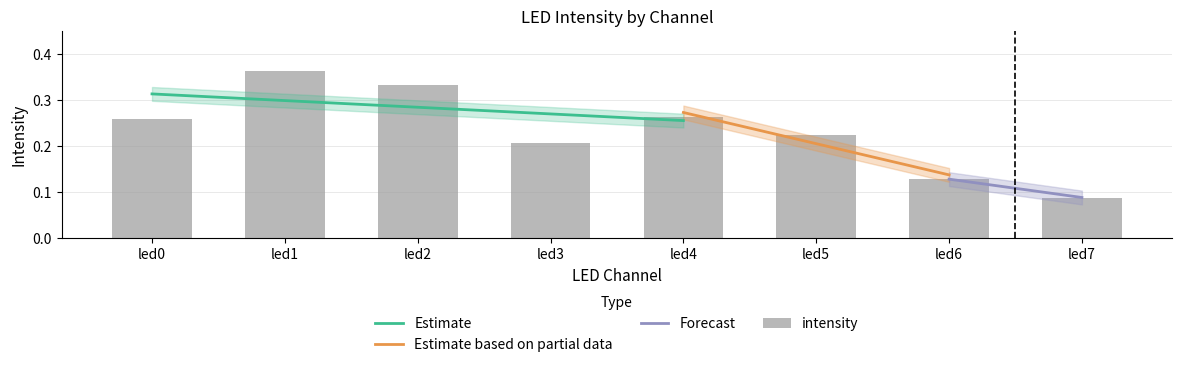

What is the value of the 7th bar from the left?

0.1